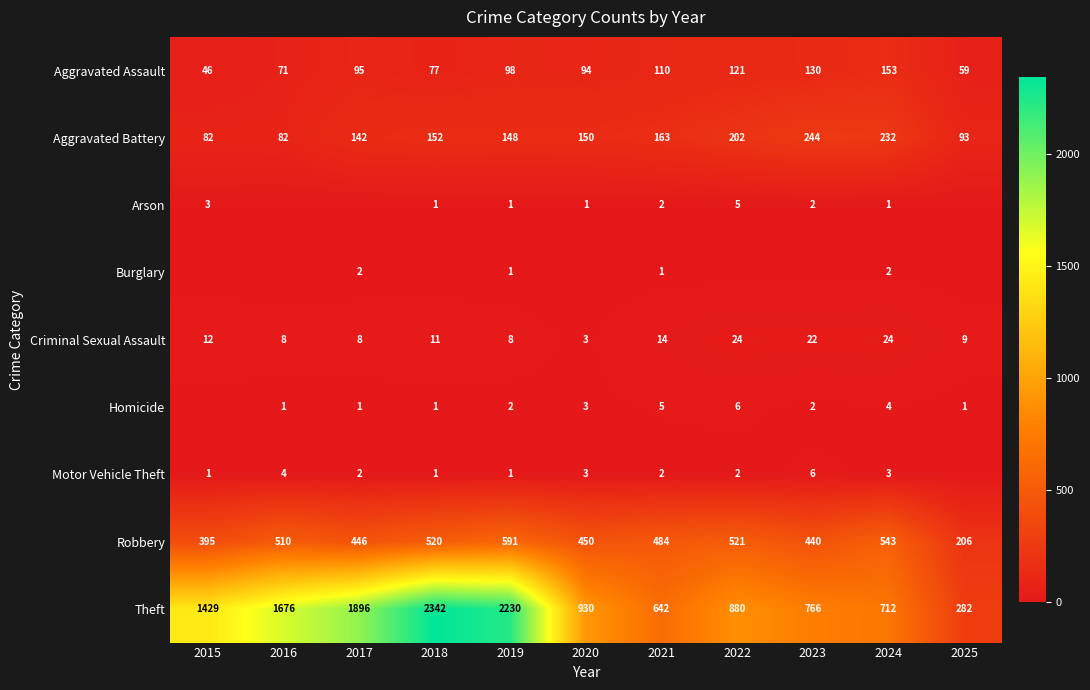

Rank the series at 2015 from highest to lowest value.

Theft, Robbery, Aggravated Battery, Aggravated Assault, Criminal Sexual Assault, Arson, Motor Vehicle Theft, Burglary, Homicide